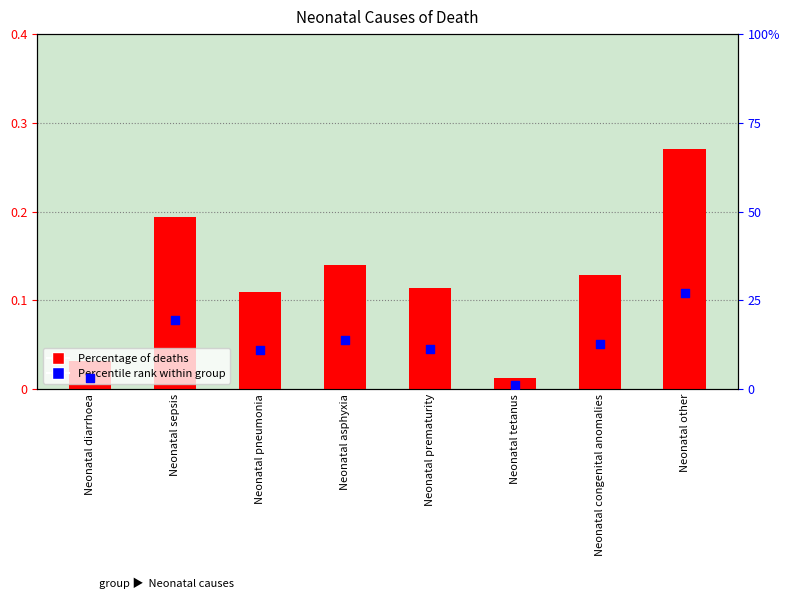

What are all the series names shown in the legend?

Percentage of deaths, Percentile rank within group